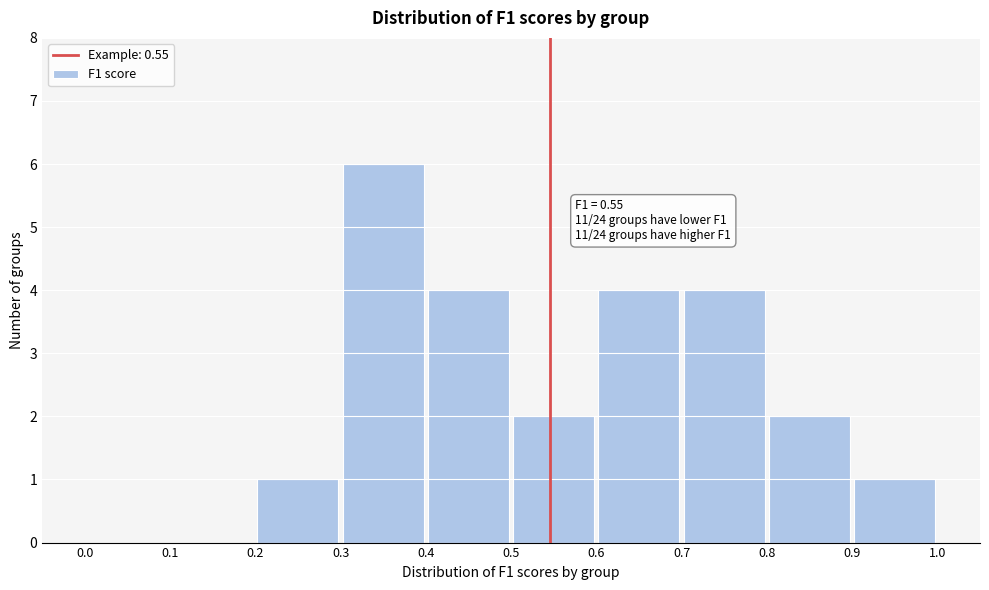

Which range on the x-axis has the tallest bar?

0.3 to 0.4